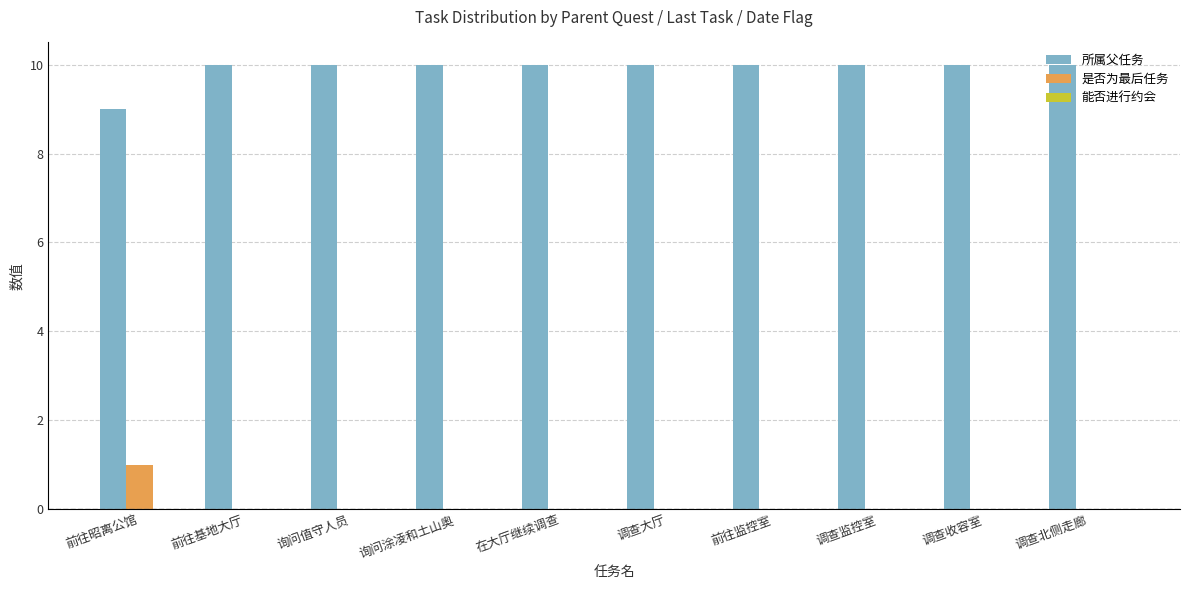

The value of 所属父任务 at 调查北侧走廊 is 10. True or false?

True